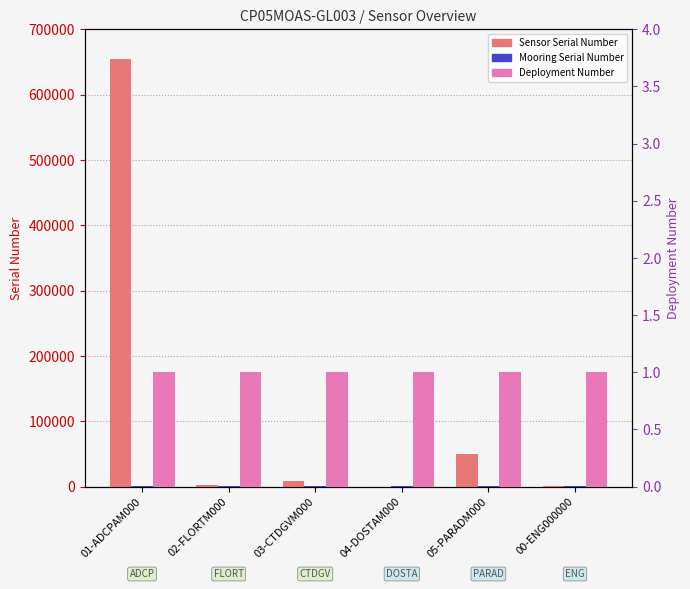

True or false: Deployment Number has a value of 1 at 03-CTDGVM000.

True